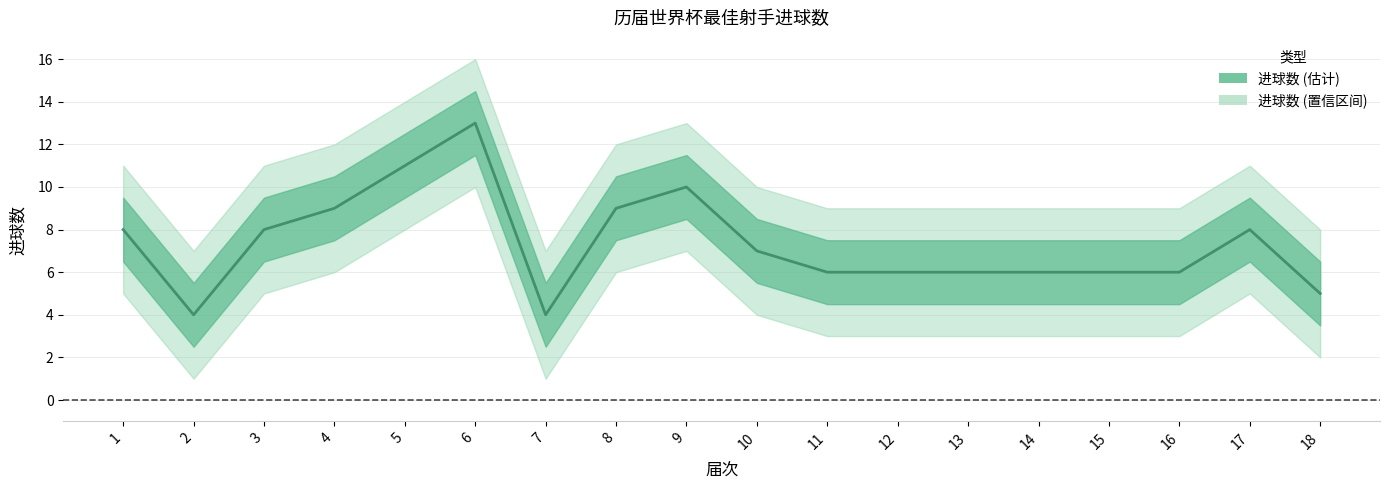

List the labels in order of value, smallest first.

2, 7, 18, 11, 12, 13, 14, 15, 16, 10, 1, 3, 17, 4, 8, 9, 5, 6